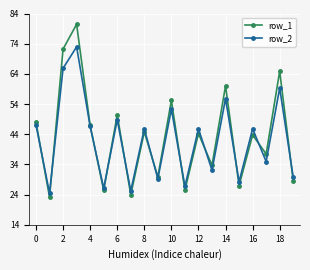

True or false: row_2 and row_1 intersect in this chart.

True